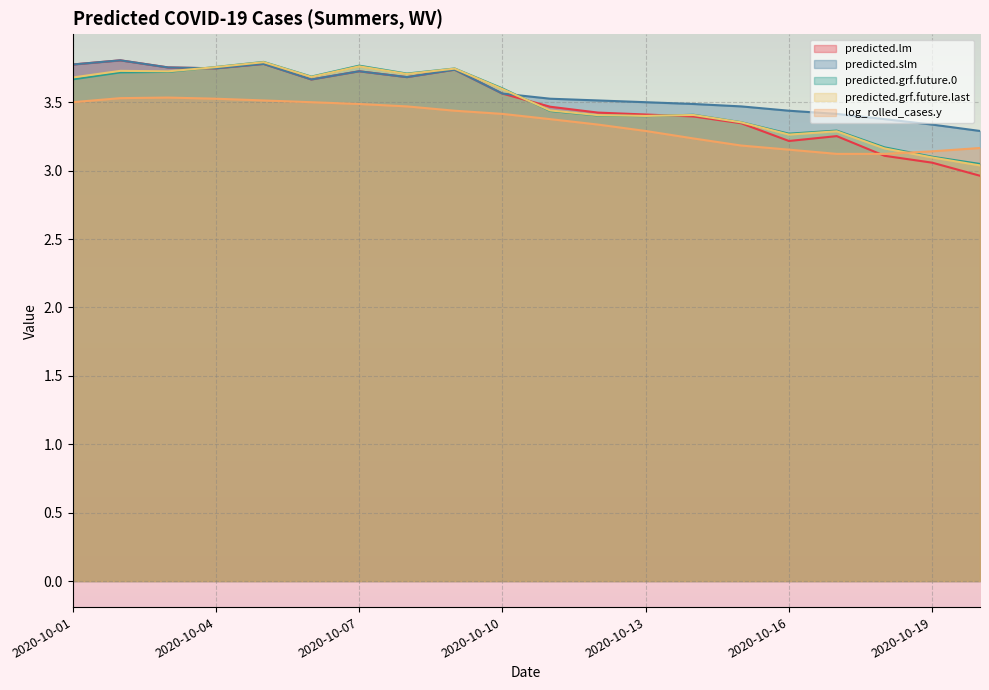

What is the sum of the log_rolled_cases.y values at 2020-10-04 and 2020-10-10?

6.9